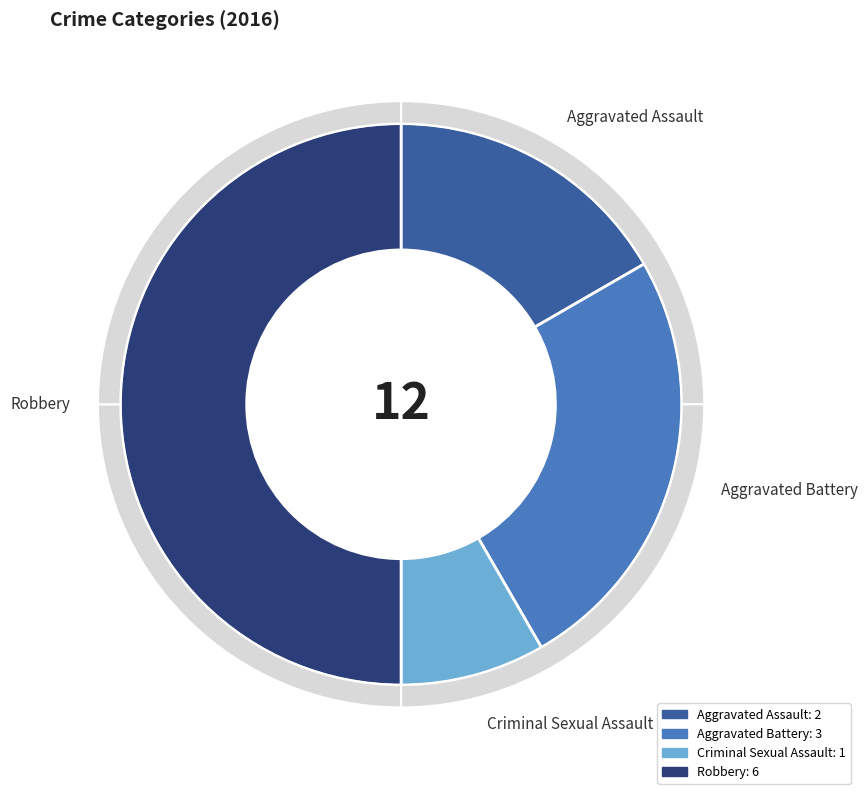

The Criminal Sexual Assault slice represents 1% of the pie. True or false?

False